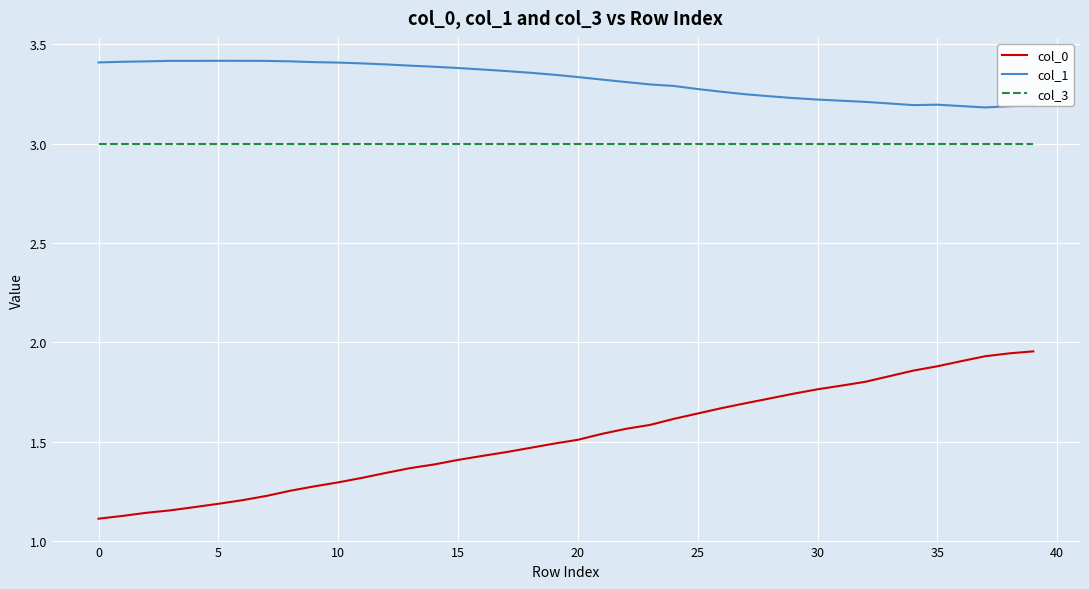

True or false: col_3 and col_0 intersect in this chart.

False